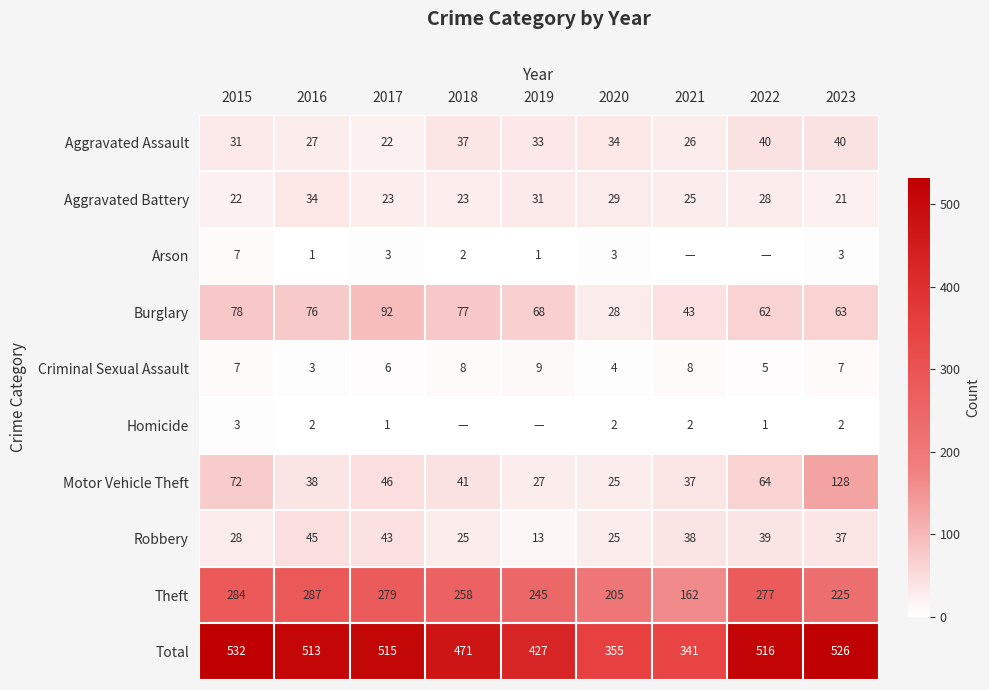

How many distinct data groups are displayed?

10